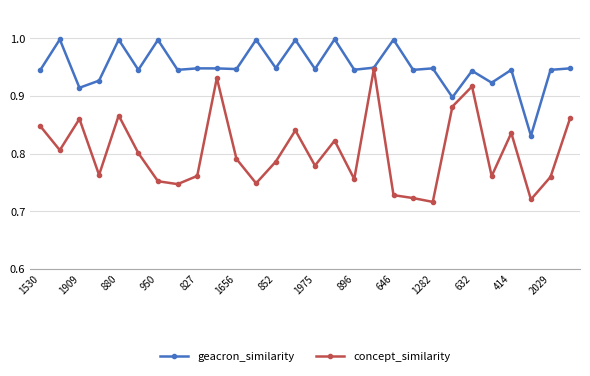

List the series in order of their peak value, highest first.

geacron_similarity, concept_similarity